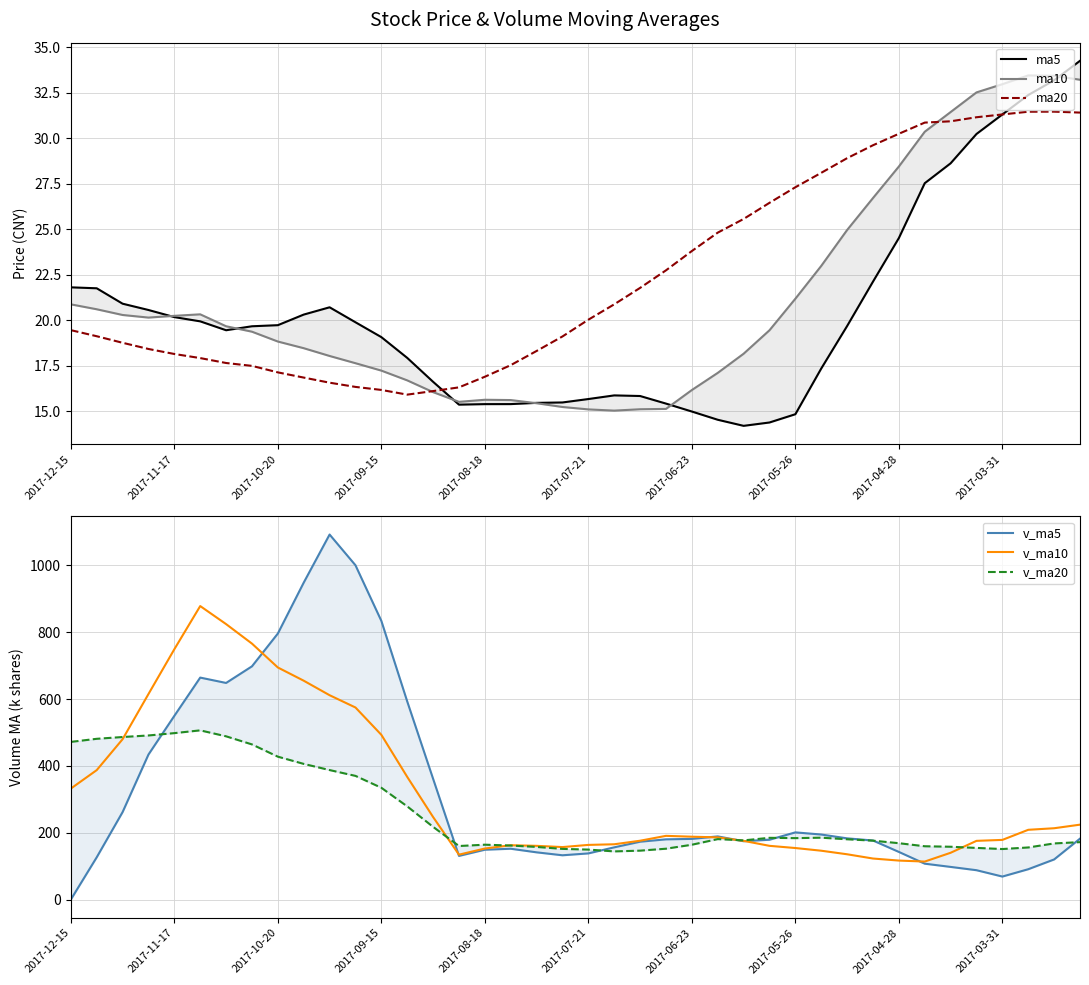

What are all the series names shown in the legend?

ma5, ma10, ma20, v_ma5, v_ma10, v_ma20